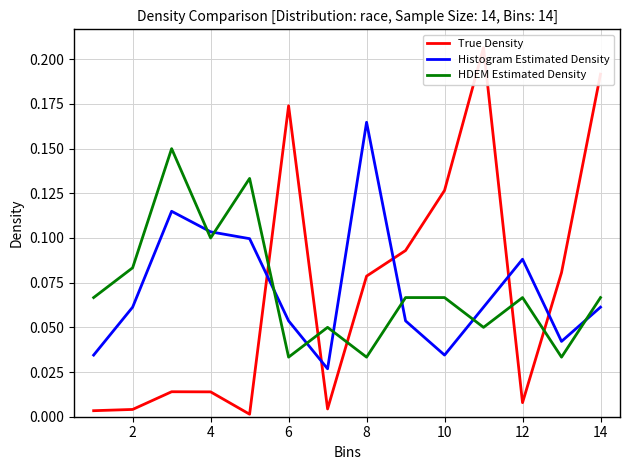

After their last crossing, which series has the higher values: HDEM Estimated Density or Histogram Estimated Density?

HDEM Estimated Density